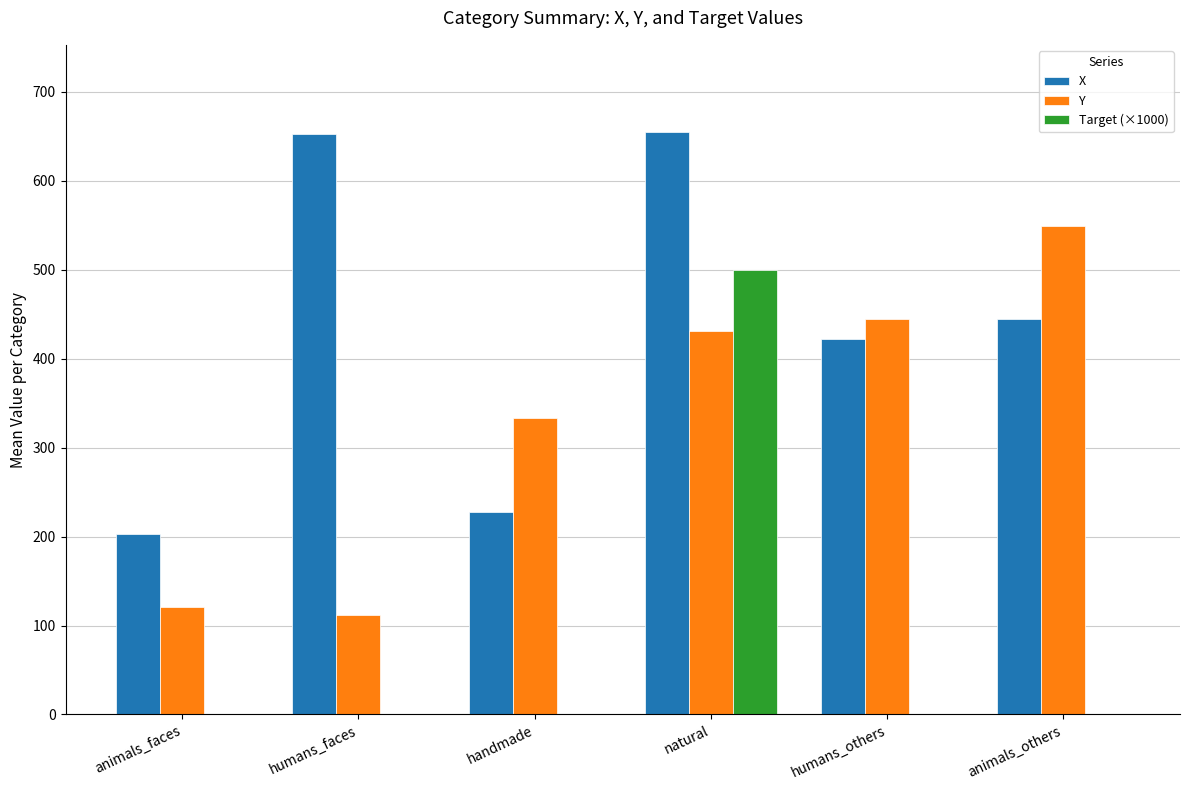

Between animals_faces and natural, which series saw the biggest shift?

Target (×1000)